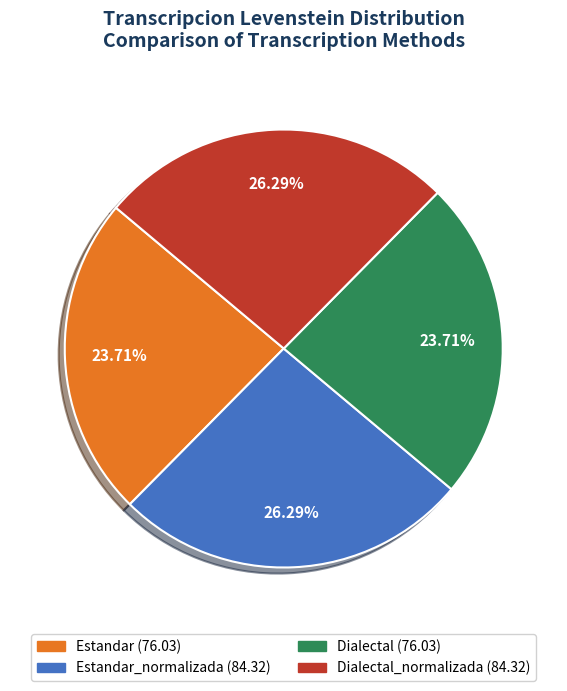

What is the largest slice in the pie chart?

Estandar_normalizada